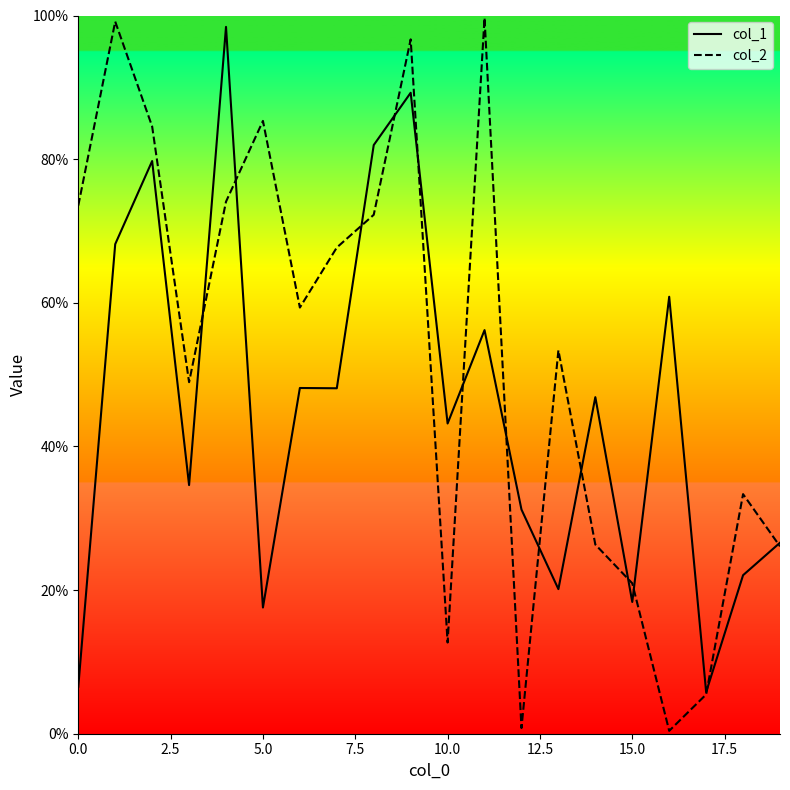

Reading right to left, transcribe all the data shown in this chart.

col_1: 26.6	22.1	5.8	60.8	18.3	46.9	20.1	31.2	56.2	43.2	89.2	82.0	48.1	48.1	17.6	98.4	34.6	79.7	68.2	6.5
col_2: 26.1	33.4	5.5	0.4	20.9	26.3	53.4	0.8	99.7	12.7	96.7	72.3	67.7	59.3	85.3	74.1	48.9	84.6	99.2	73.5